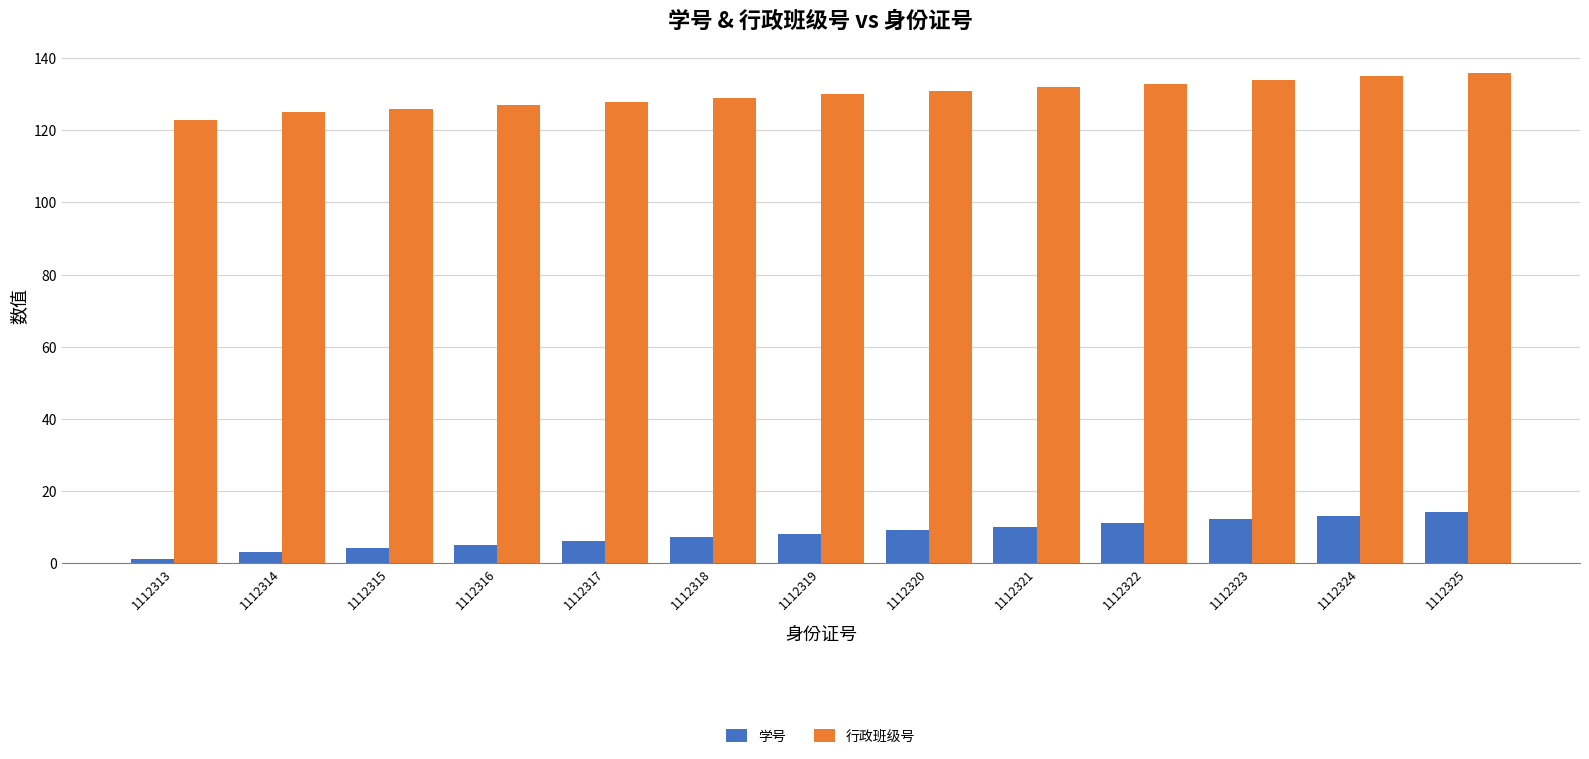

What is the difference between the highest and lowest values at 1112322?

122